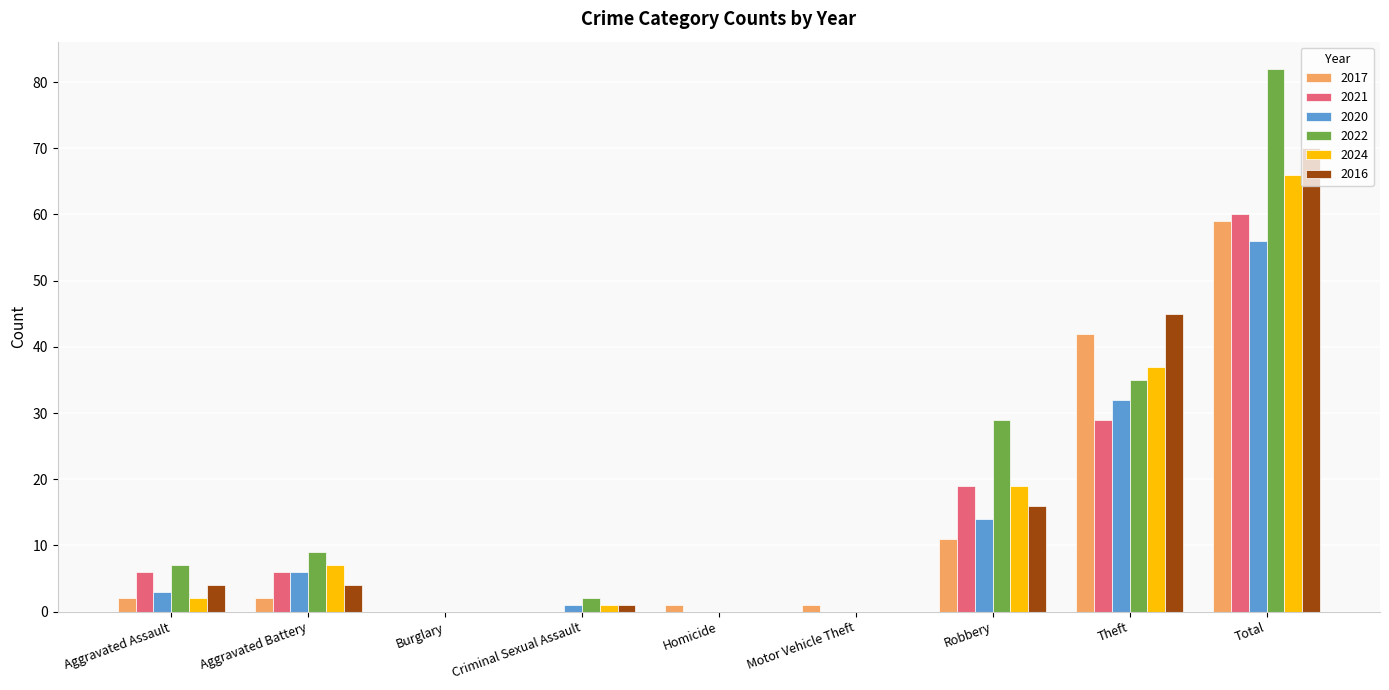

Which series changed the most between Burglary and Total?

2022